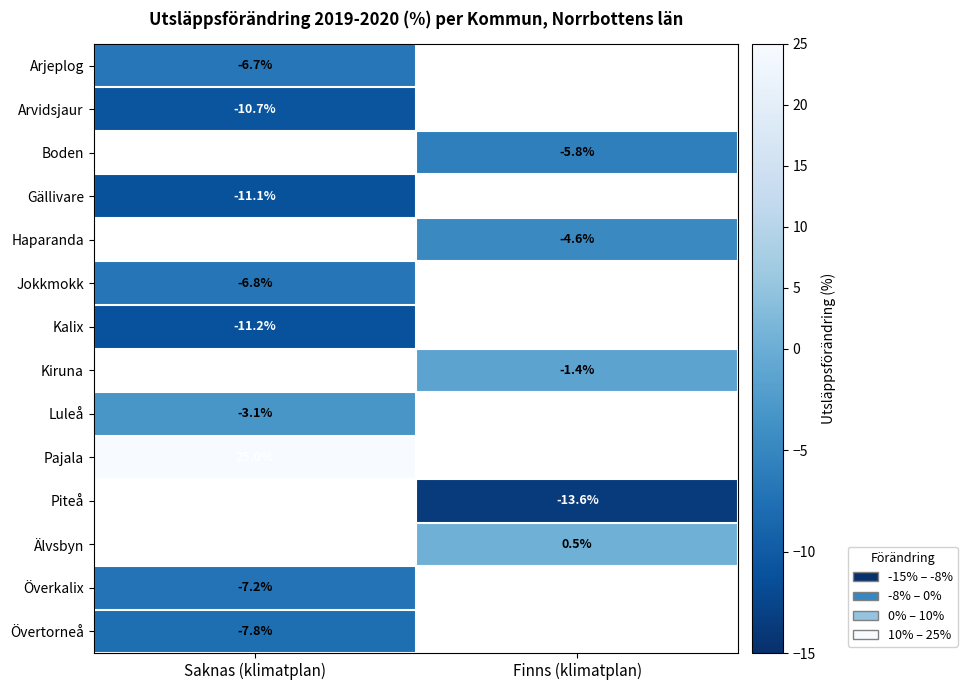

Is it true that Överkalix equals -7.2 at Saknas (klimatplan)?

True